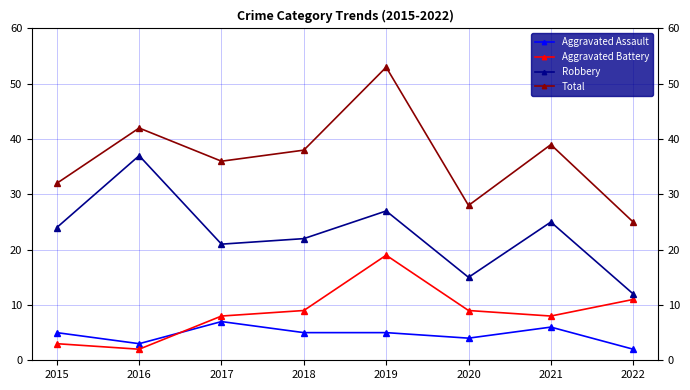

How many series are shown in this chart?

4